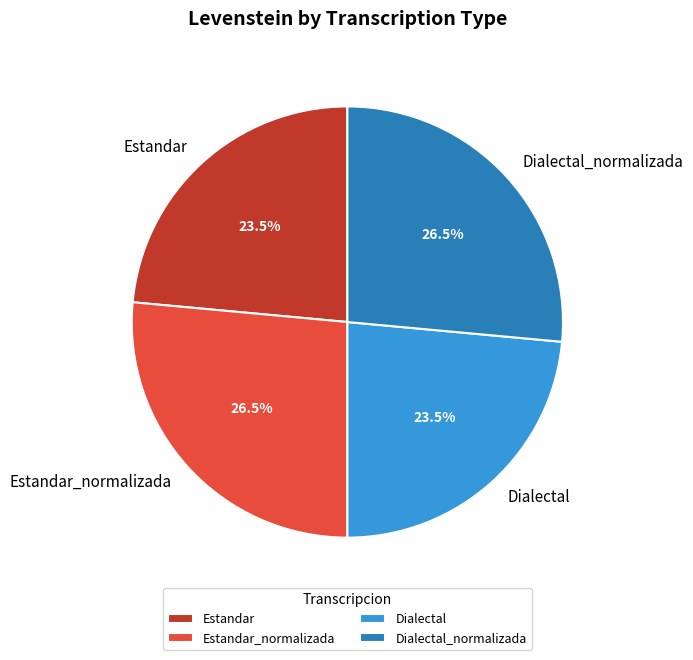

Approximately how many times larger is the value at Dialectal compared to Estandar?

1.0